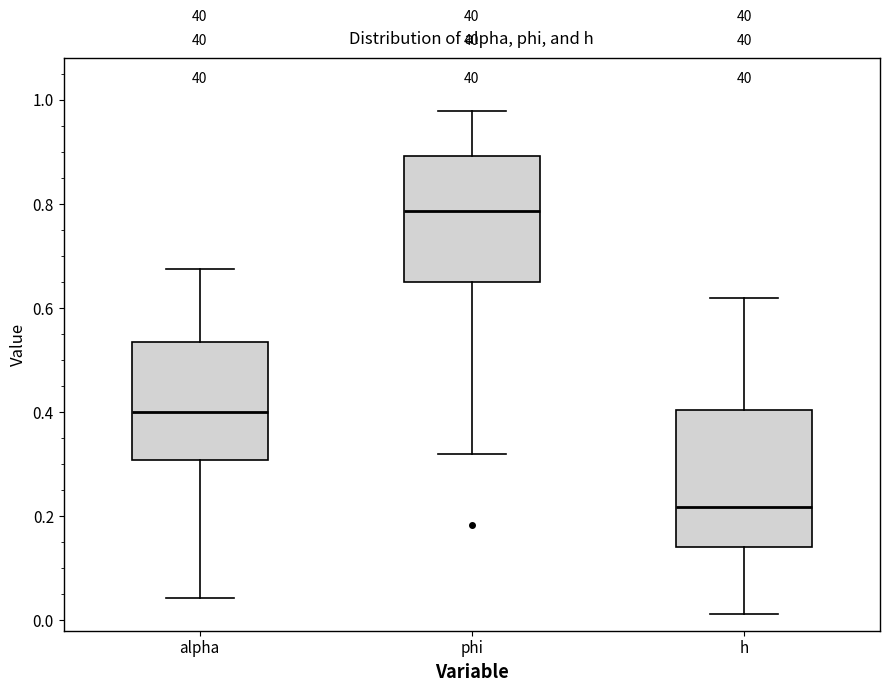

Reading left to right, transcribe this box plot: for each box, give where its median line is, the range the box spans, and where its two whiskers end, as read against the y-axis. The values are not printed on the chart, so give them approximately, as read against the axis.

alpha: median 0.40, box 0.30 to 0.54, whiskers 0.04 to 0.68
phi: median 0.78, box 0.64 to 0.90, whiskers 0.32 to 0.98
h: median 0.22, box 0.14 to 0.40, whiskers 0.02 to 0.62